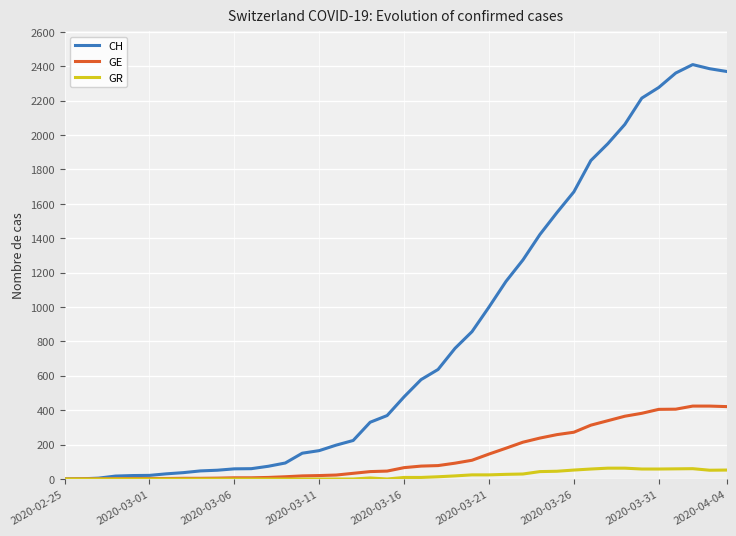

How many lines are shown in the chart?

3